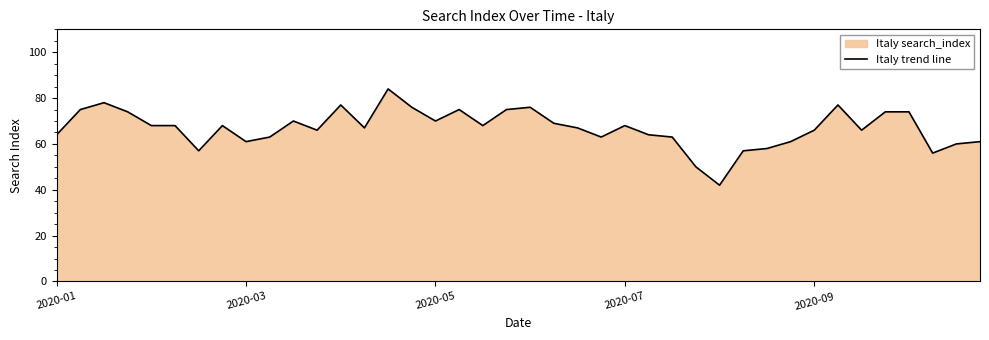

What value does the data have at 21, to the nearest 10?

70